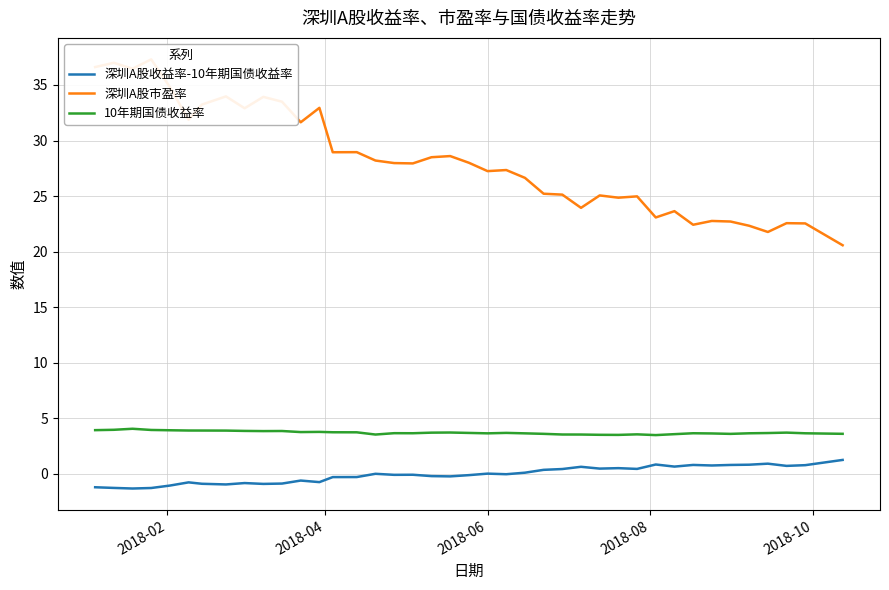

How many values in the 深圳A股收益率-10年期国债收益率 series are below 0?

21